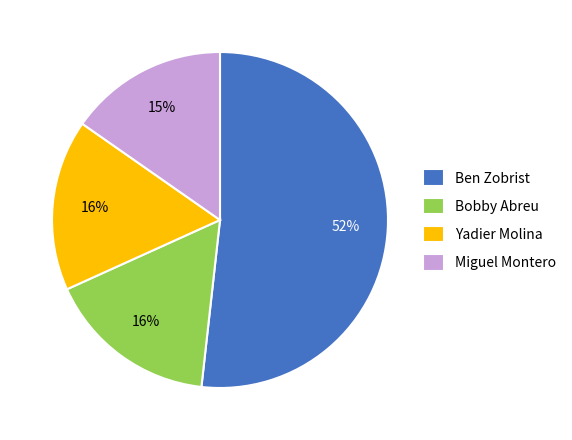

Combined, do Yadier Molina and Miguel Montero account for over 50%?

No